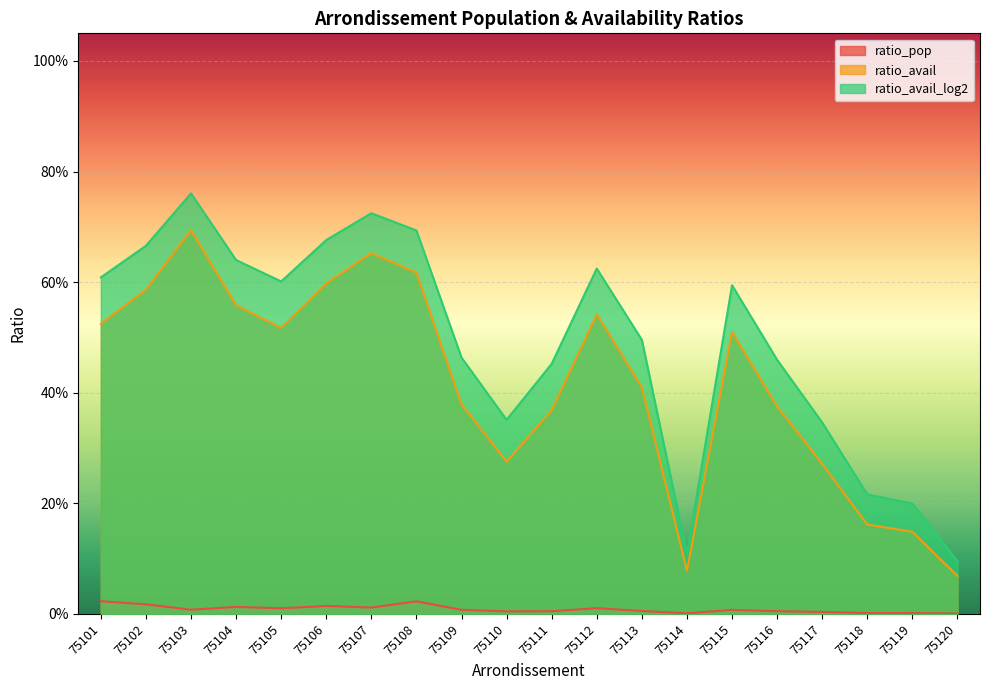

List the labels in order of ratio_avail_log2 value, largest first.

75103, 75107, 75108, 75106, 75102, 75104, 75112, 75101, 75105, 75115, 75113, 75109, 75116, 75111, 75110, 75117, 75118, 75119, 75114, 75120